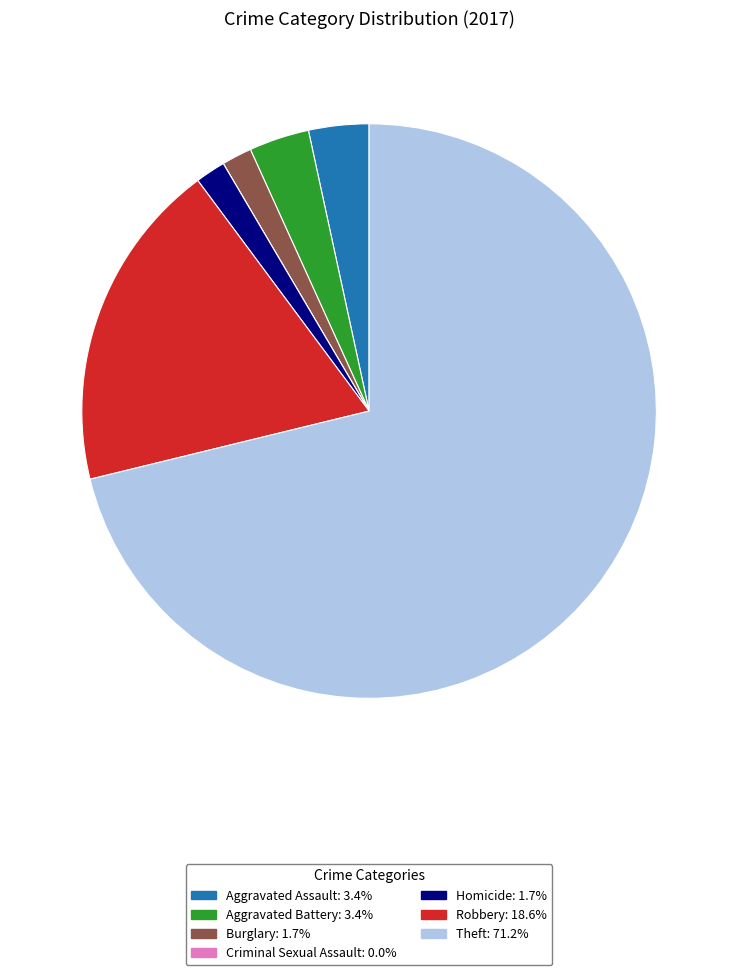

Do Aggravated Assault and Robbery together represent more than half of the pie?

No